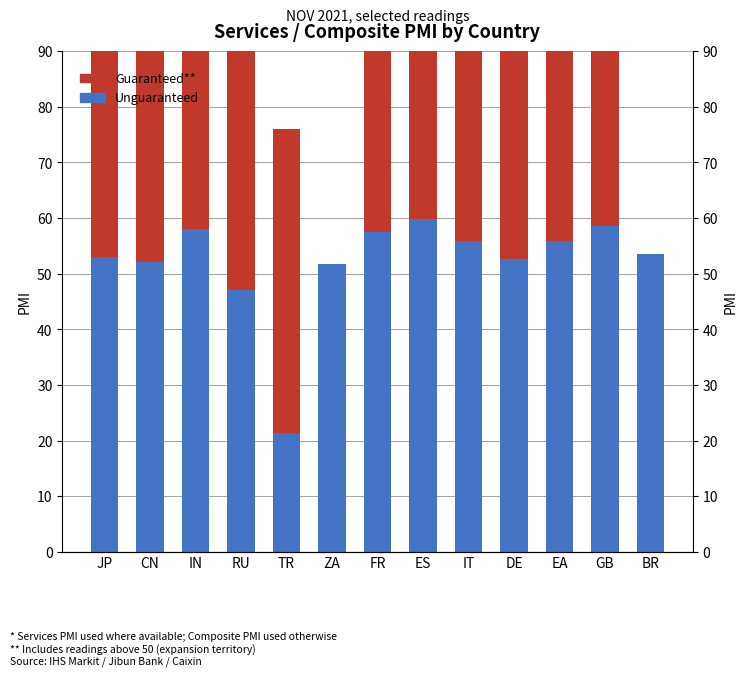

What is the difference between the Guaranteed** values at IN and CN?

8.0